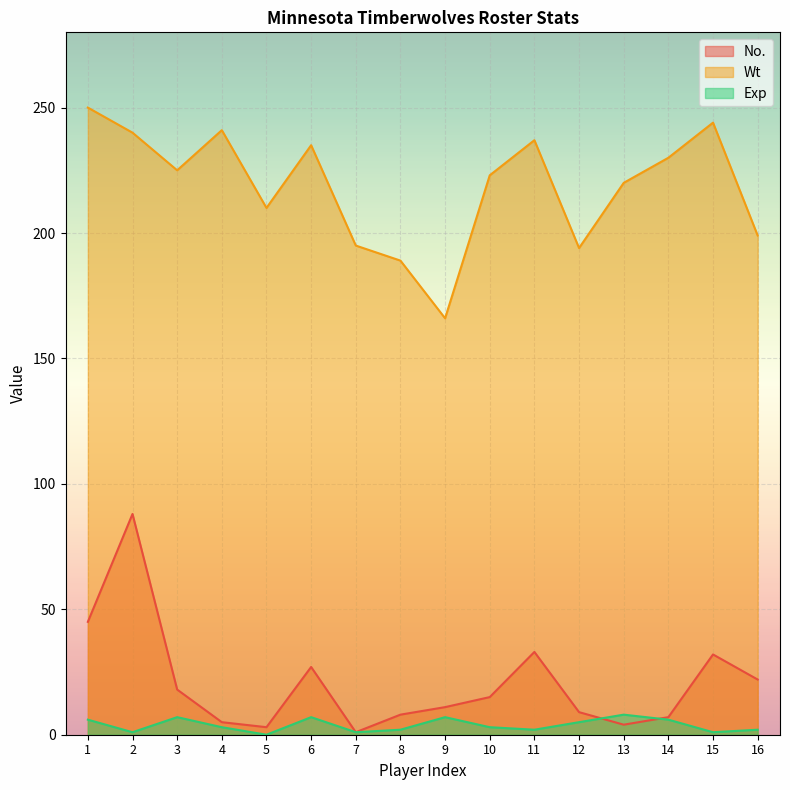

Which series changed the most between 4 and 11?

No.